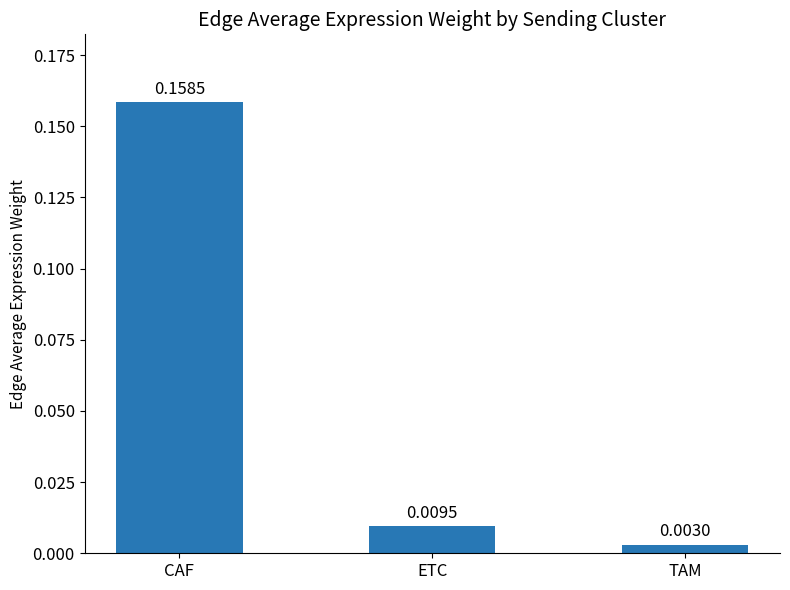

Does the chart contain stacked bars?

No